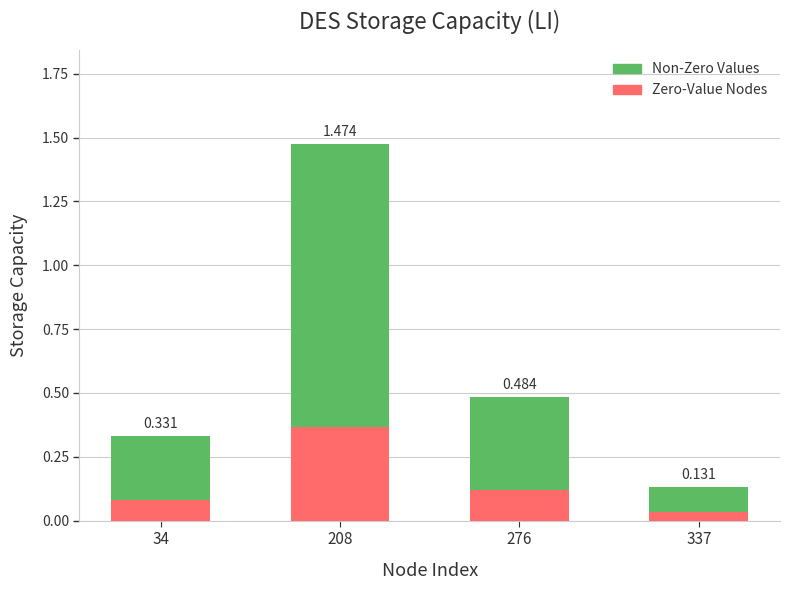

Is it true that Non-Zero Values equals 0.7 at 208?

False